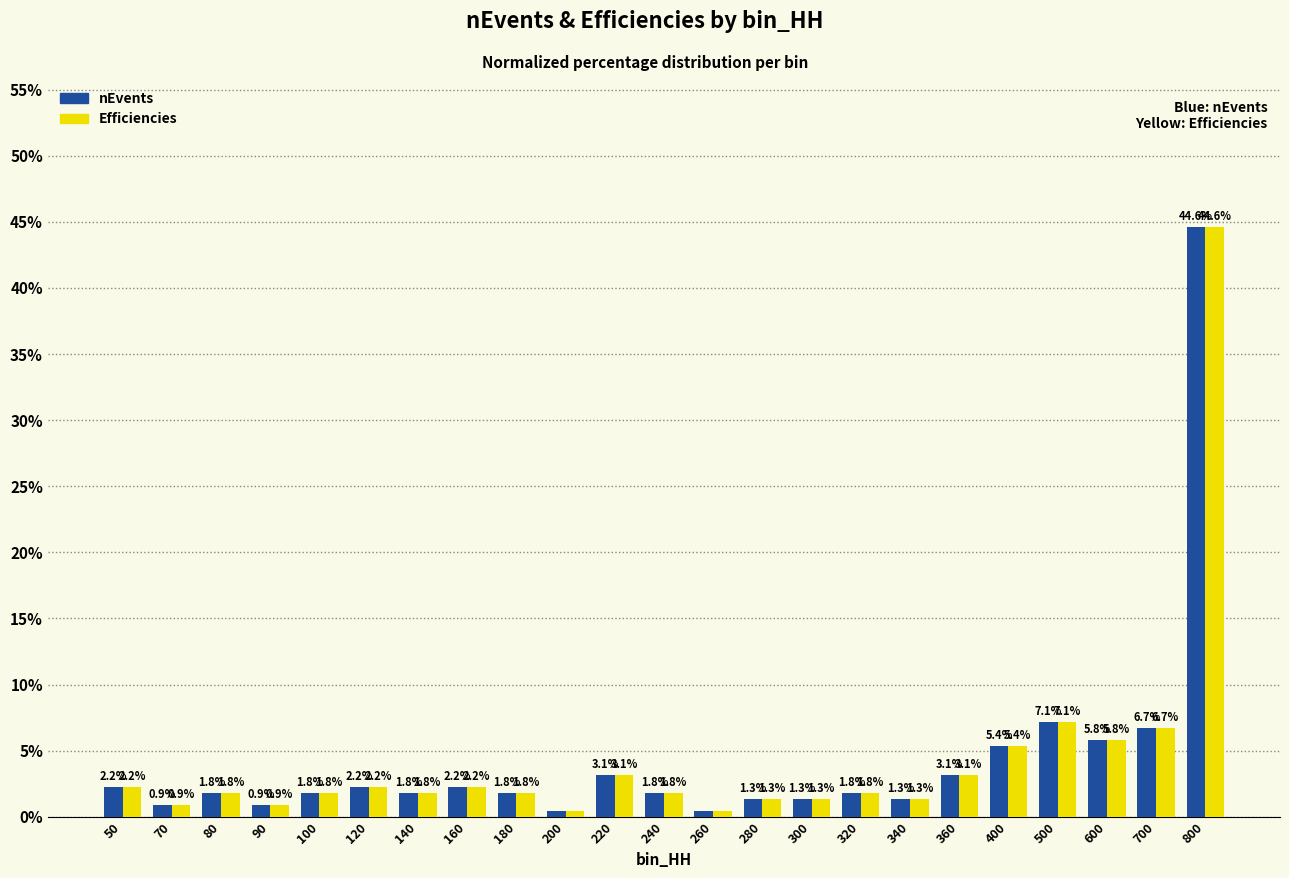

What is the maximum value for nEvents?

44.6